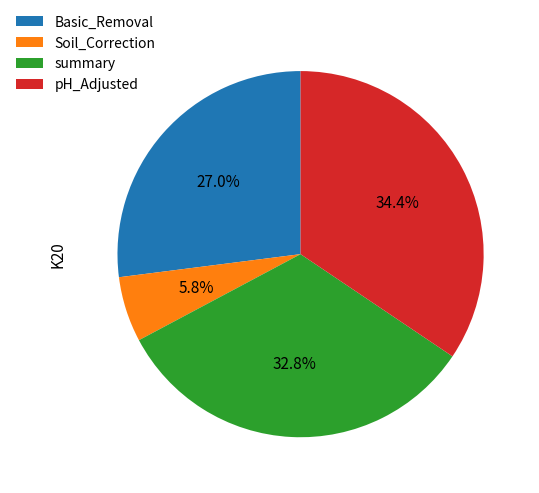

How many slices are in this pie chart?

4